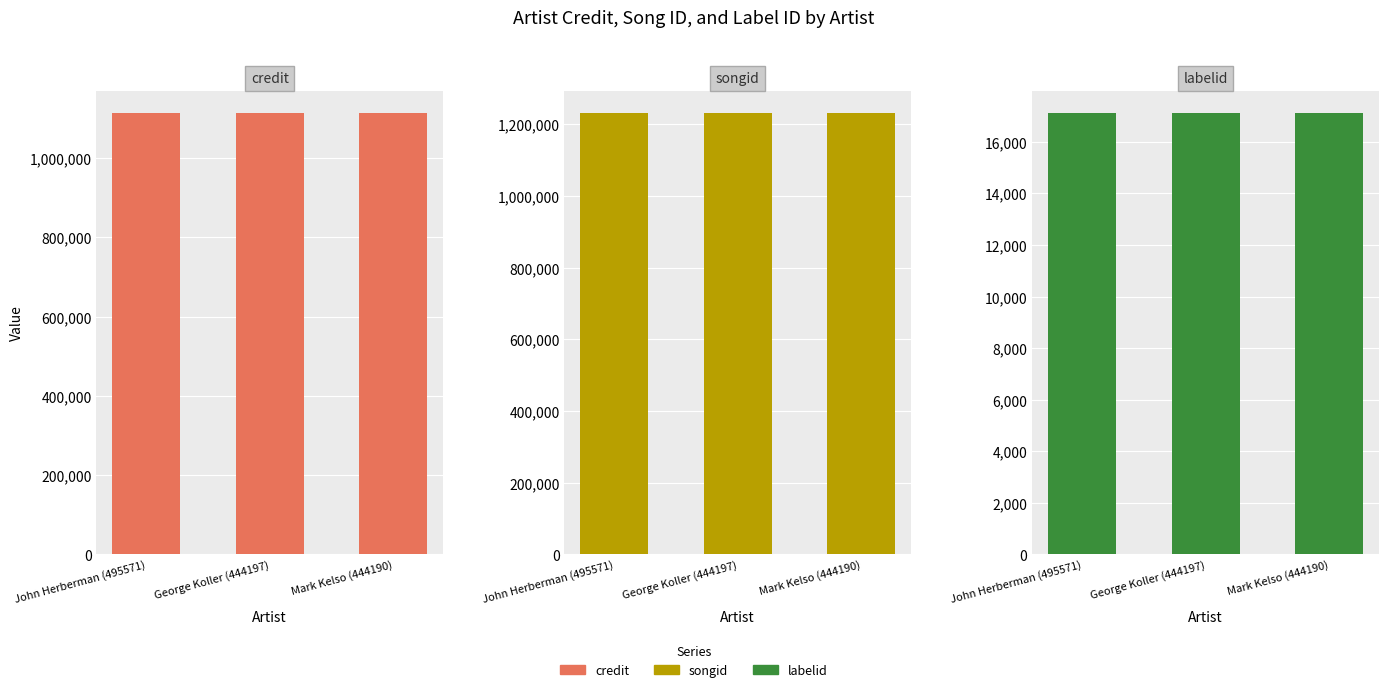

What position from the right is Mark Kelso (444190)?

1